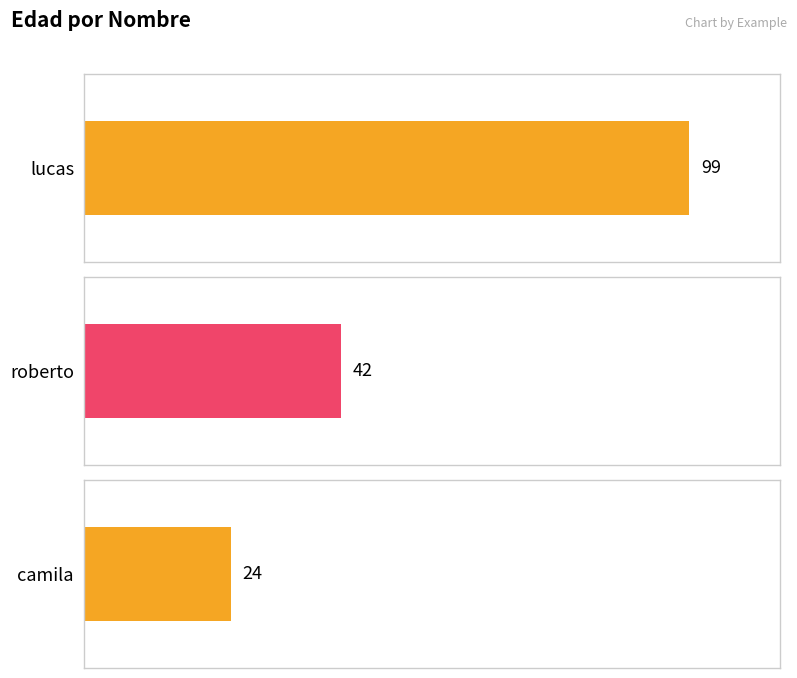

True or false: the data shows 99 at lucas.

True